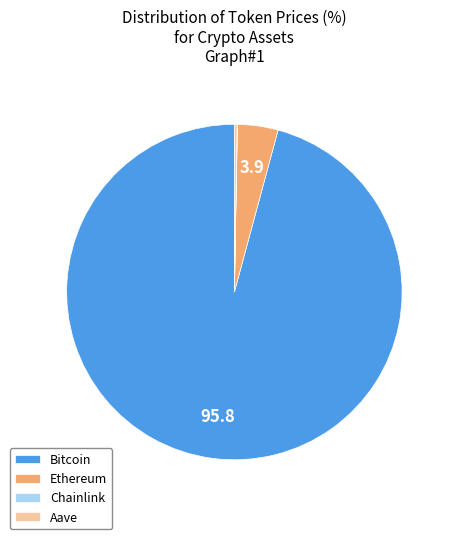

Do Bitcoin and Ethereum together represent more than half of the pie?

Yes